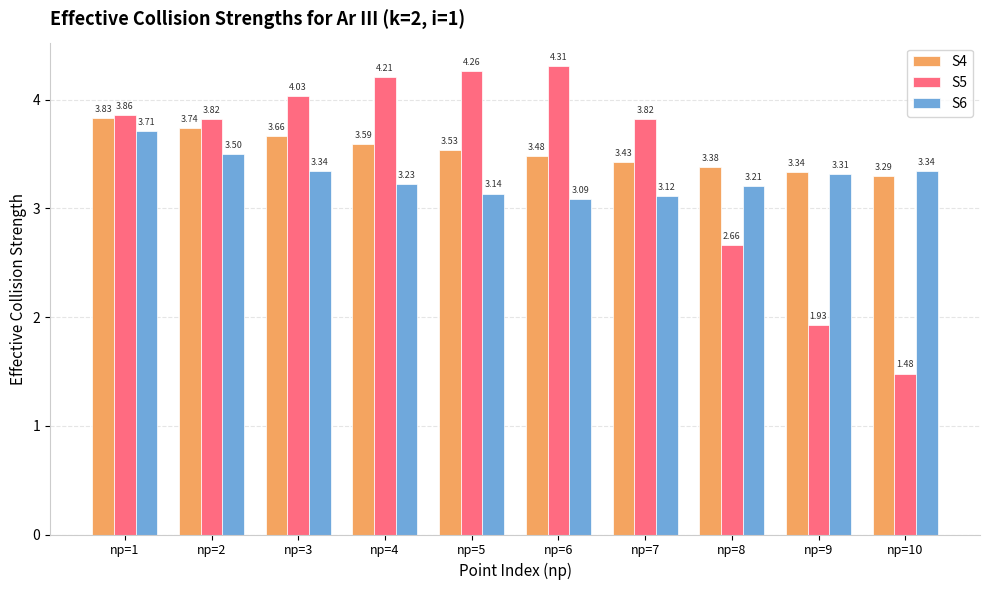

What is the difference between the second highest and second lowest values in the S6 series?

0.4